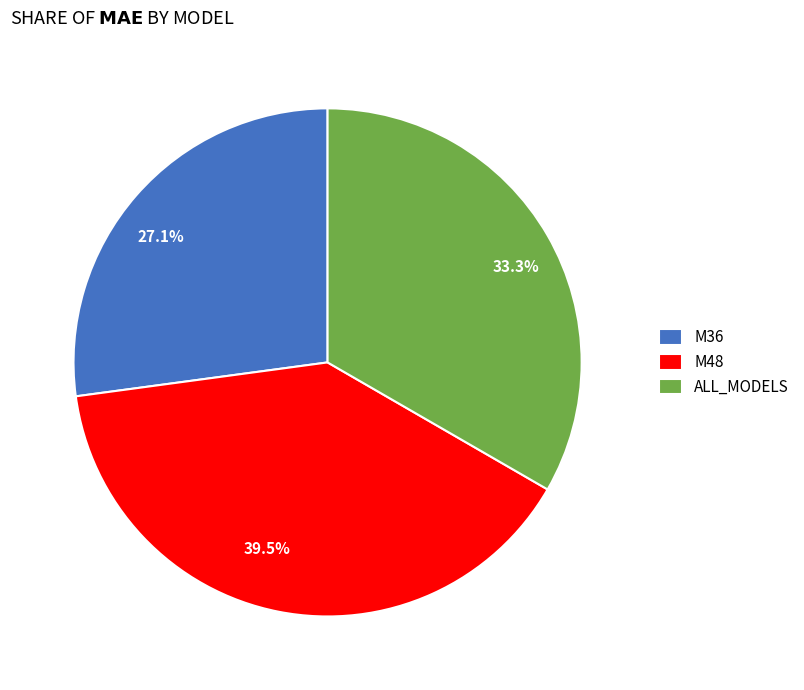

Is there any slice that represents more than half of the pie?

No